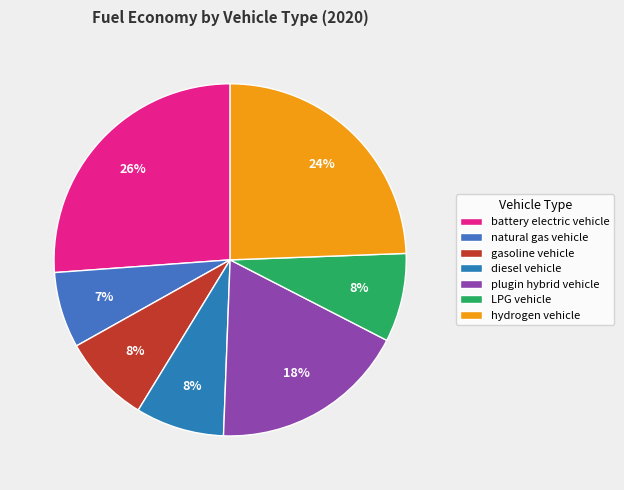

To the nearest percent, what is the average slice percentage?

14%